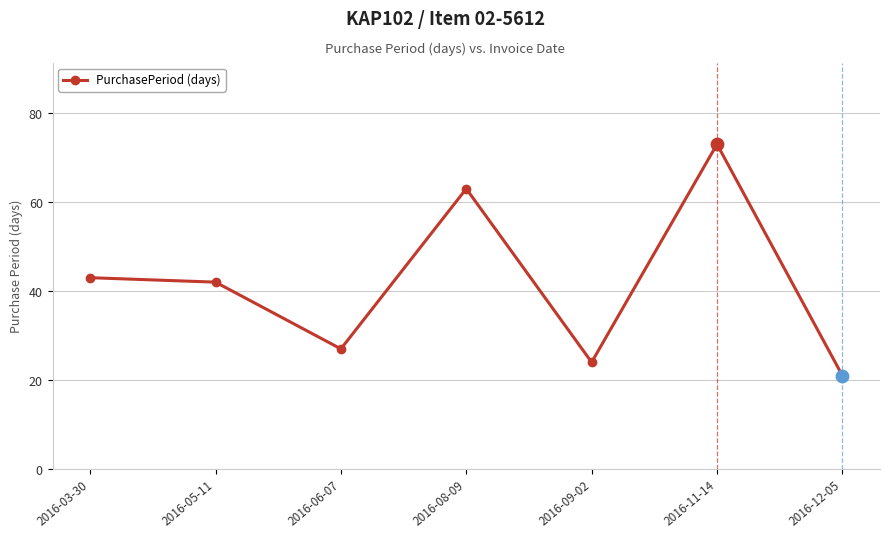

What is the ratio of the value at 2016-06-07 to the value at 2016-12-05?

1.3